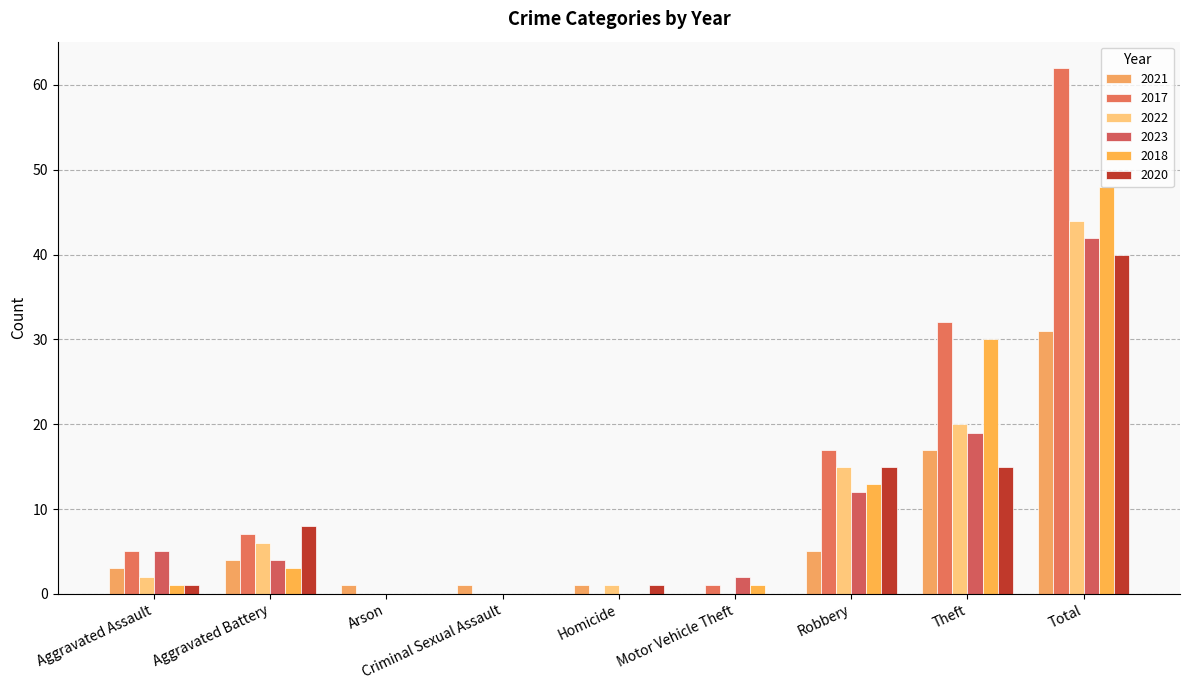

Is it true that 2020 equals 21 at Theft?

False